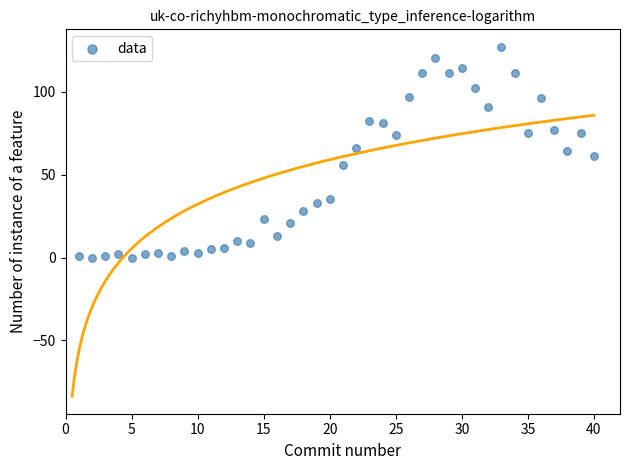

What is the range of Y values (max minus min)?

127